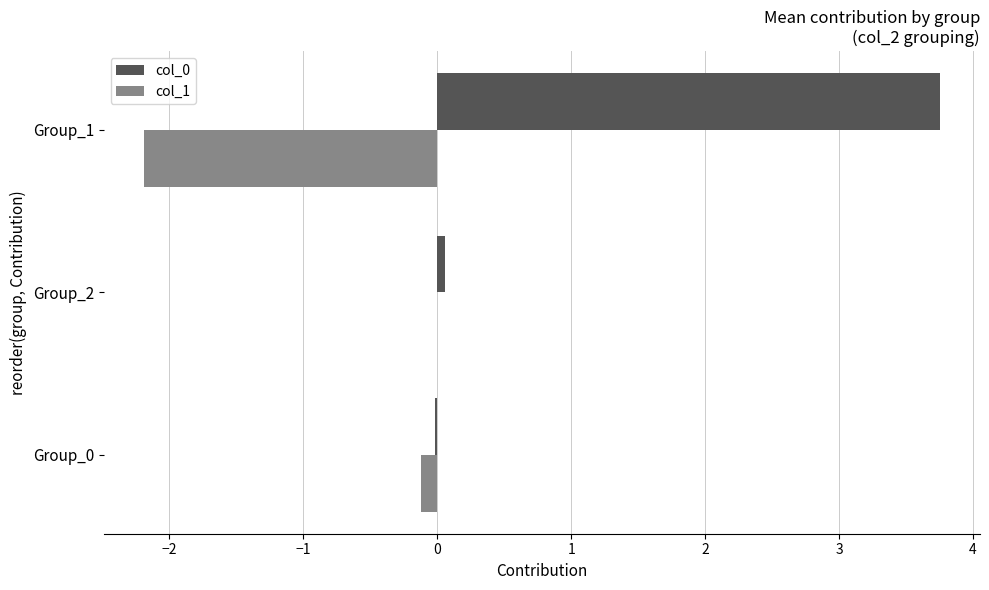

Is the value of col_1 at Group_1 greater than the value of col_0 at Group_1?

No